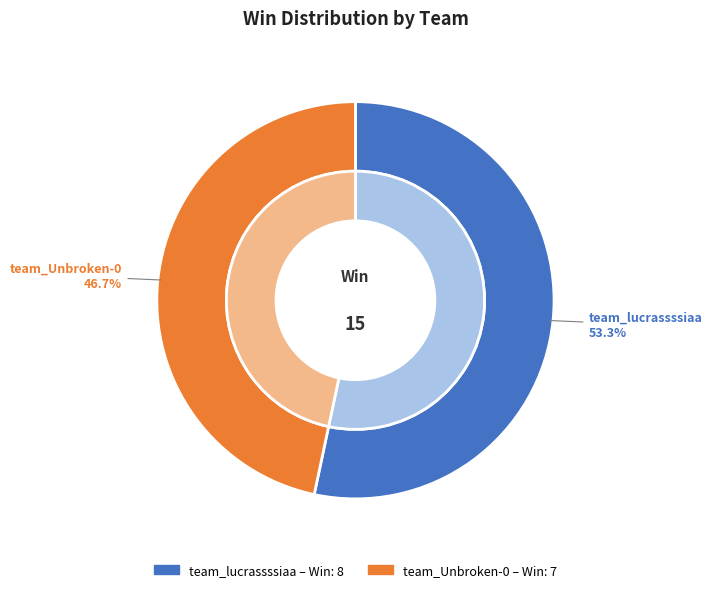

What is the smallest slice in the pie chart?

team_Unbroken-0